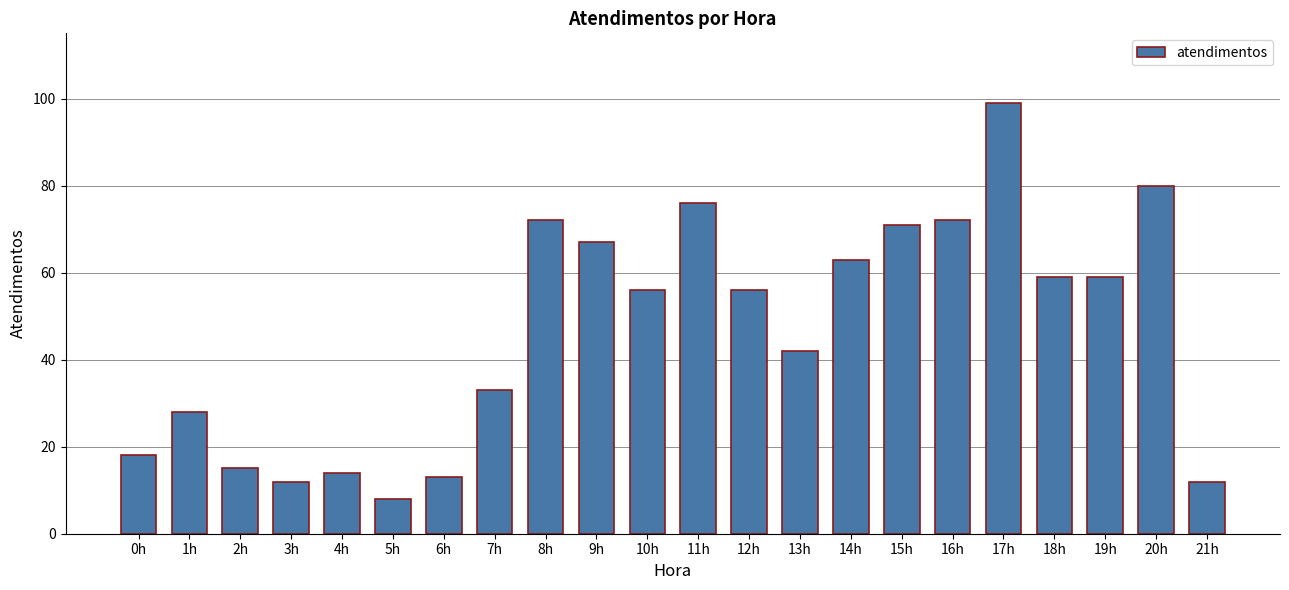

Read the value at 20h.

80